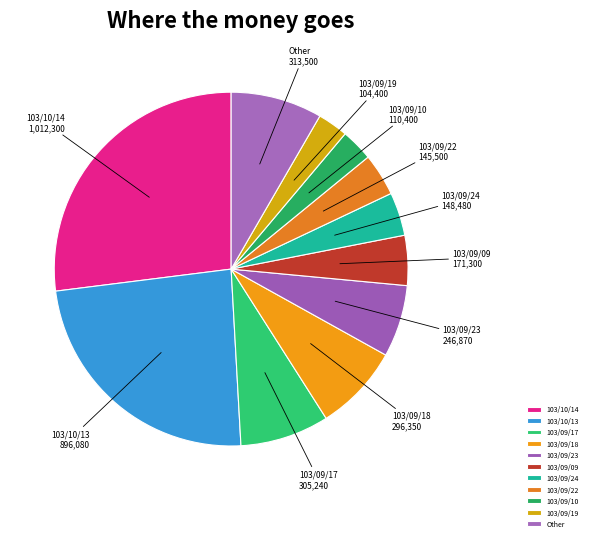

Is there a majority slice in this chart?

No